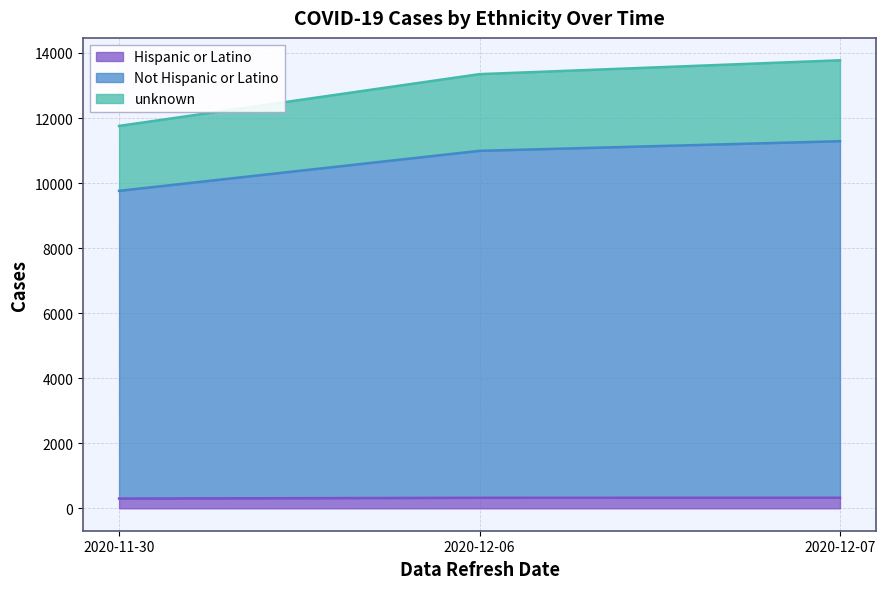

What is the total value across all series at 2020-12-06?

13349